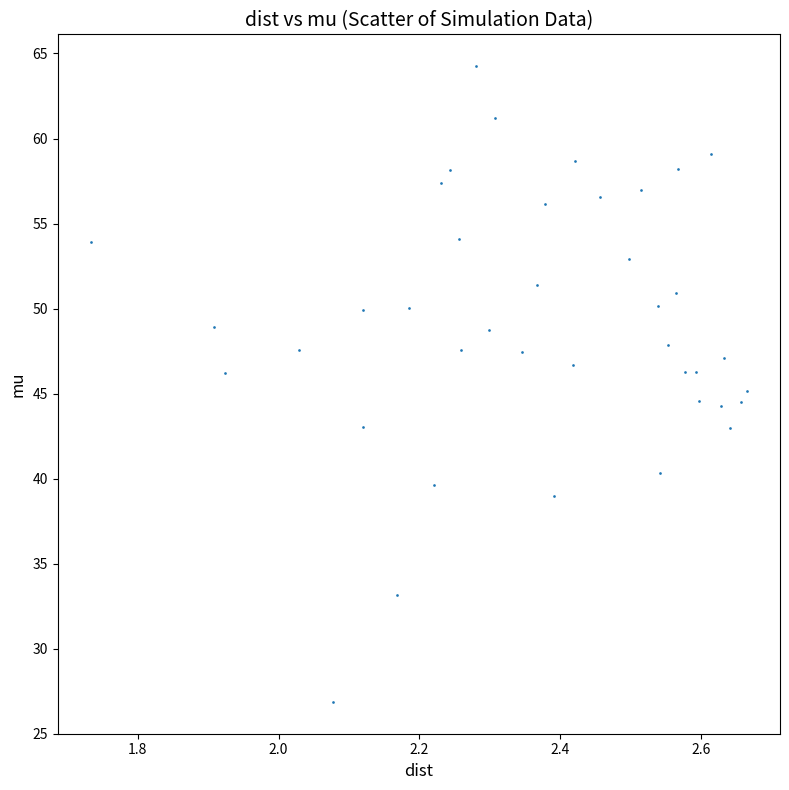

What is the range of Y values (max minus min)?

37.4